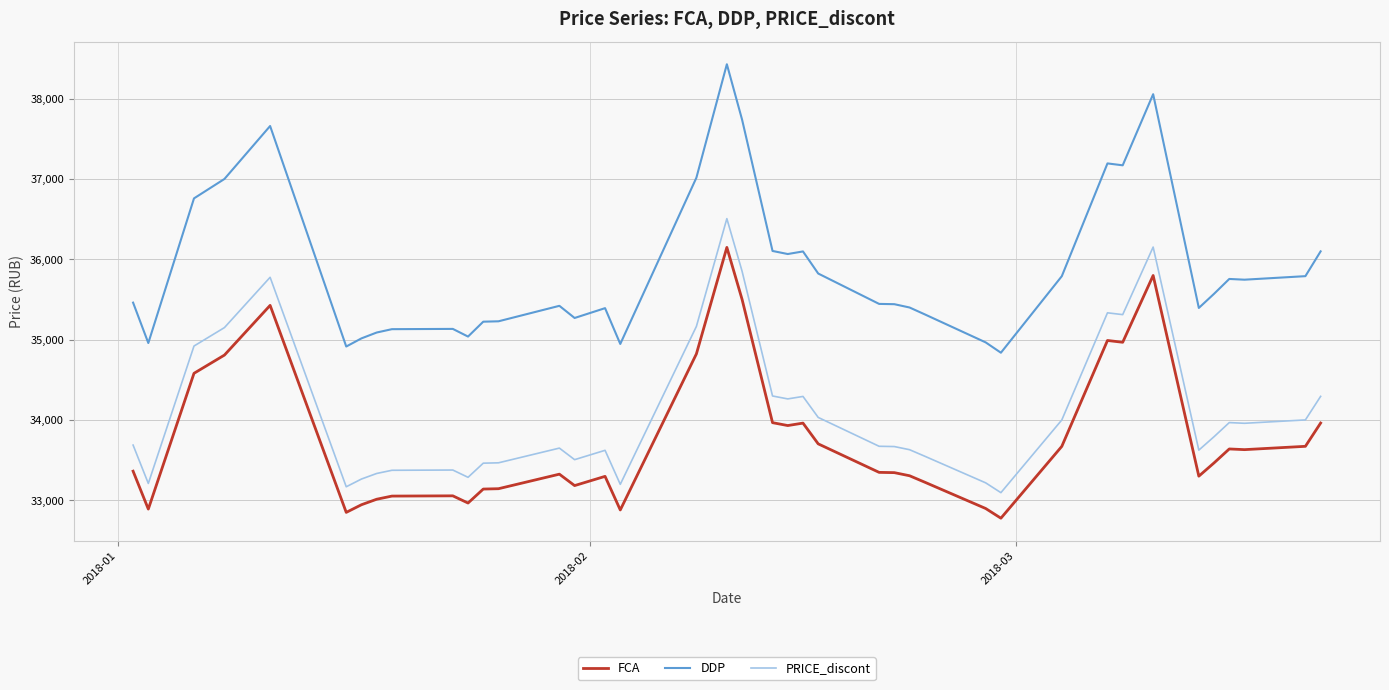

How many values in the FCA series exceed 33363?

20